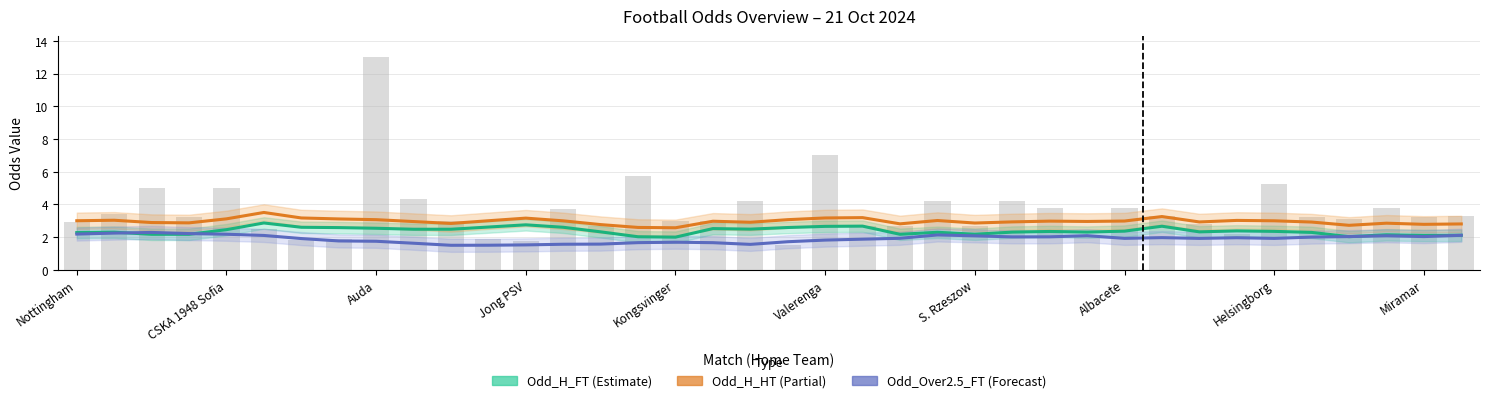

Is the value of Odd_H_FT (smooth) at 35 greater than the value of Odd_Over2.5_FT (smooth) at S. Rzeszow?

Yes